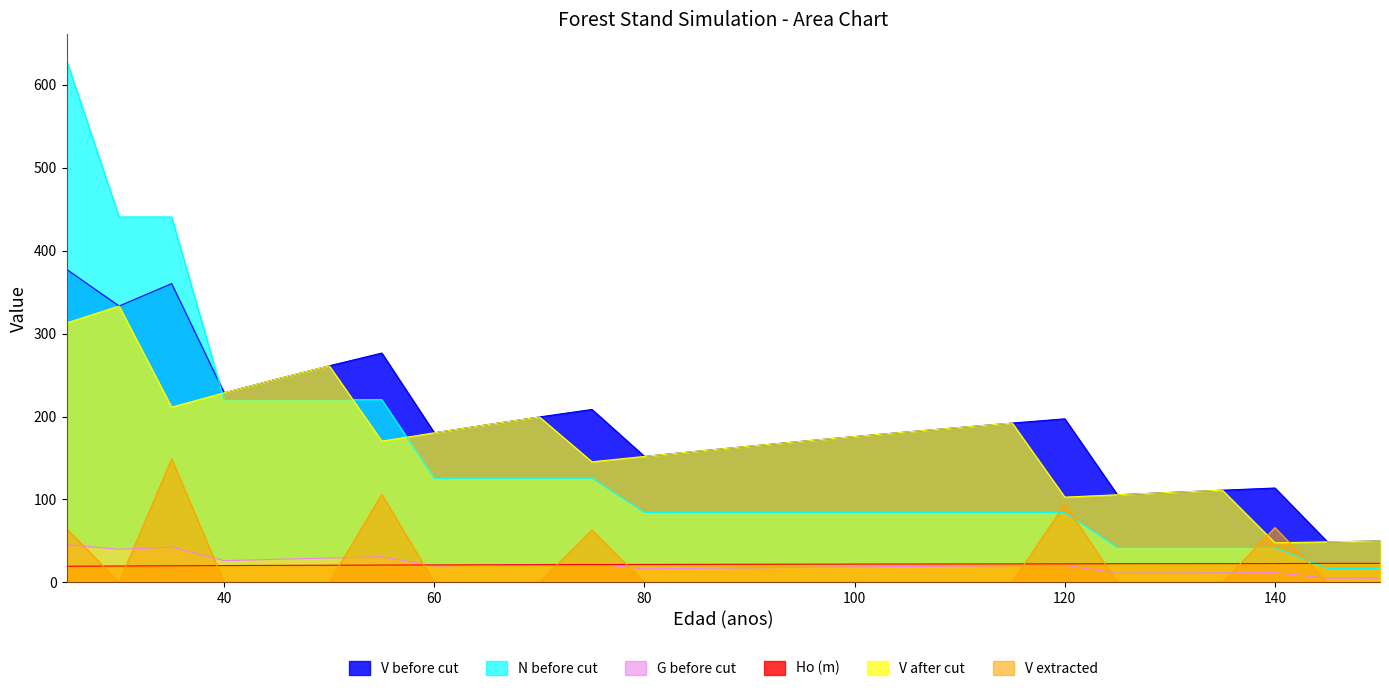

Is it true that N before cut equals 40.3 at 110?

False